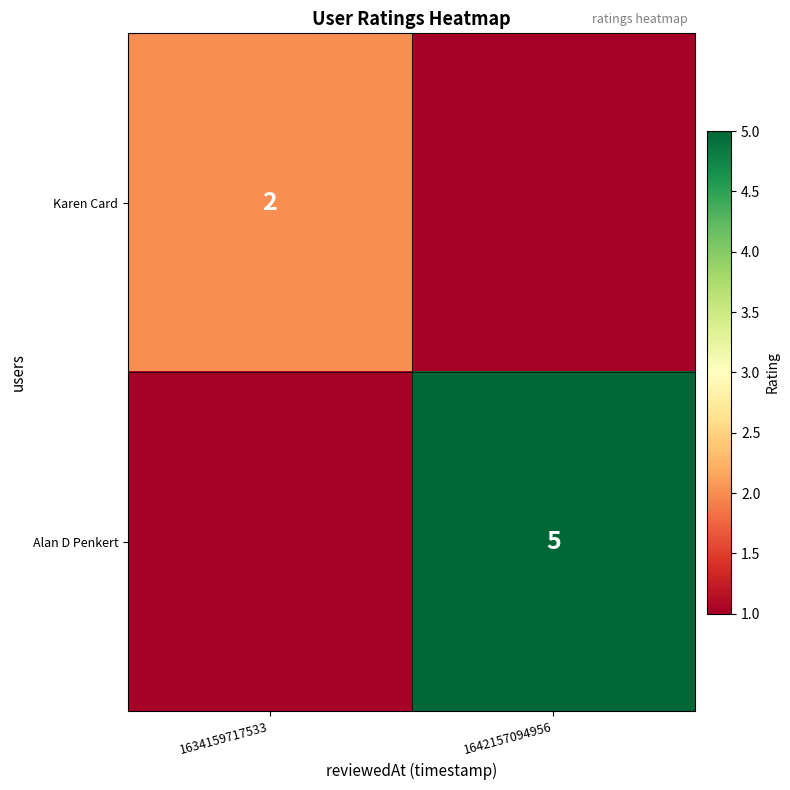

True or false: Karen Card has a value of 1 at 1634159717533.

False